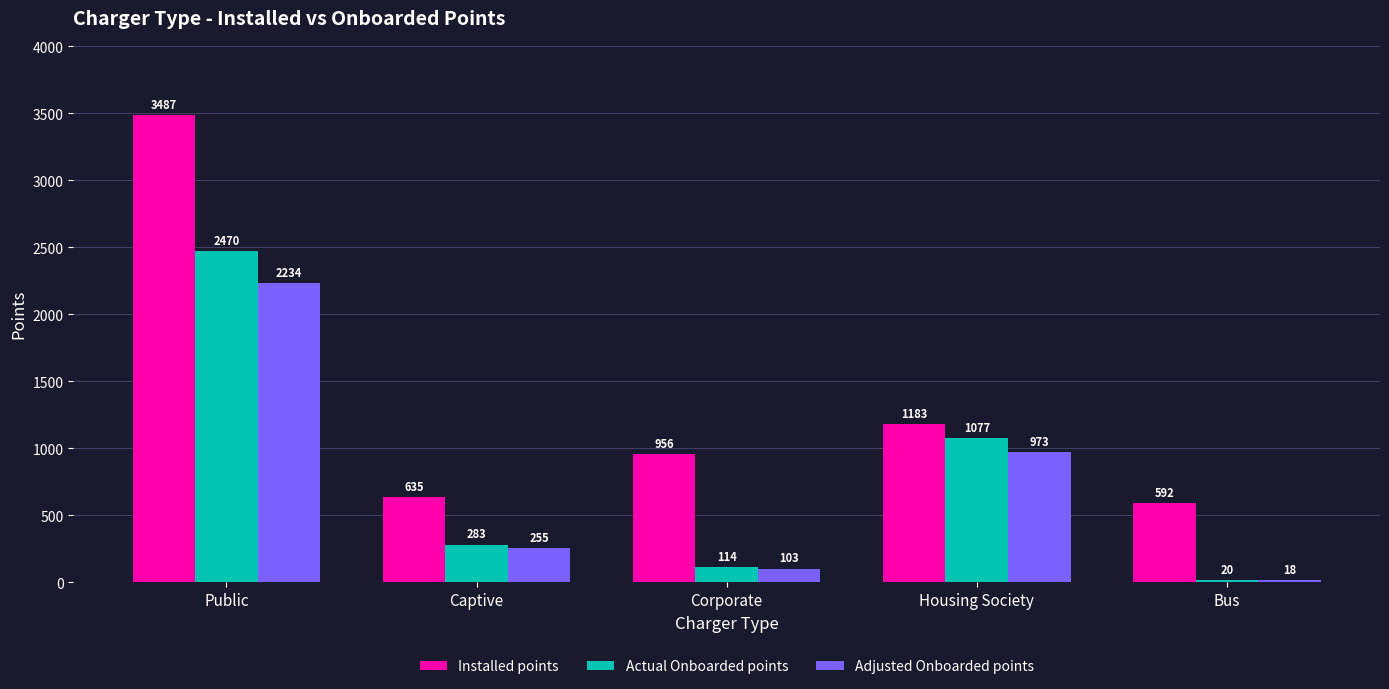

What is the highest value of the Adjusted Onboarded points series?

2234